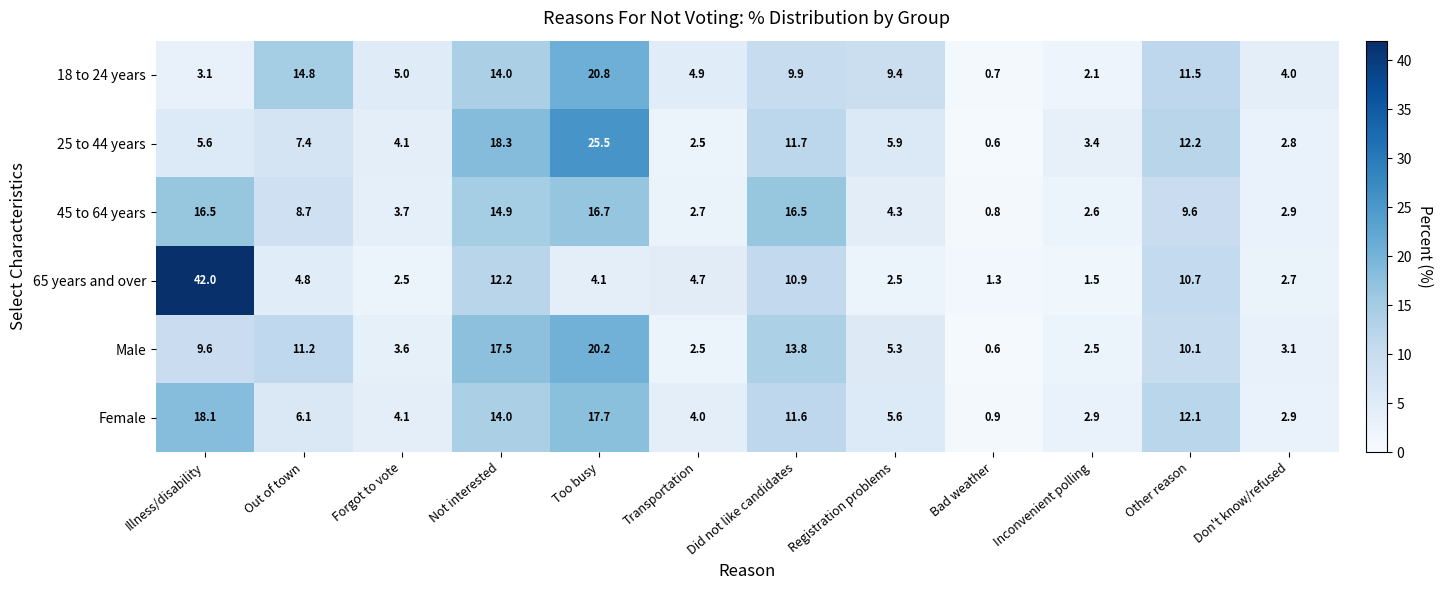

How many data points in 25 to 44 years are above 5?

7